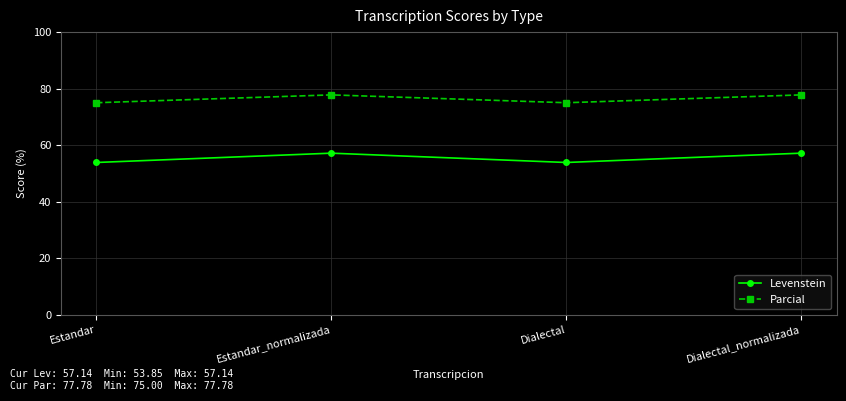

What position from the left is Estandar?

1